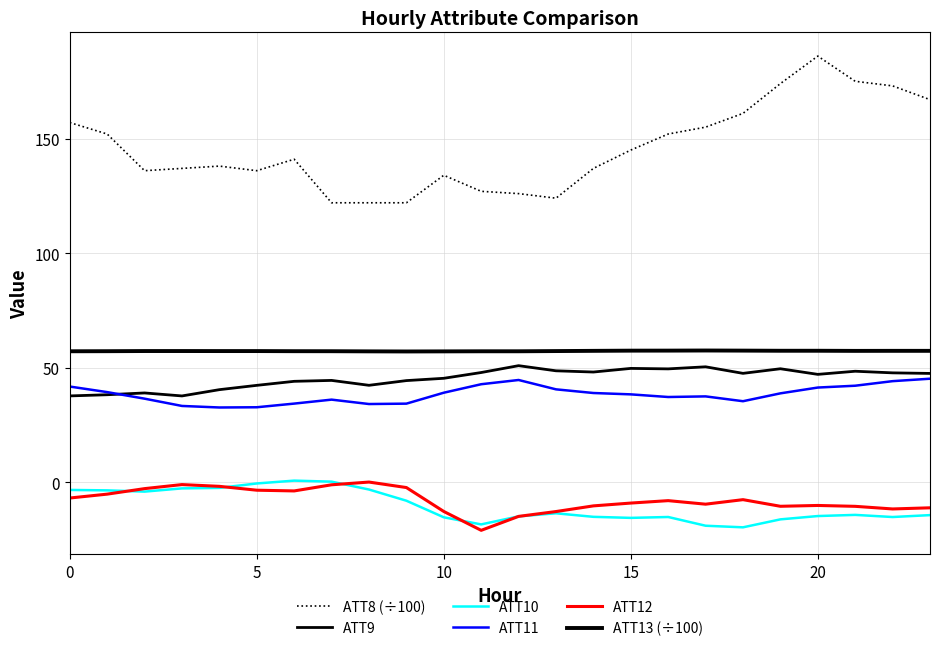

In ATT13 (÷100), how many points are lower than both neighbors (excluding endpoints)?

3